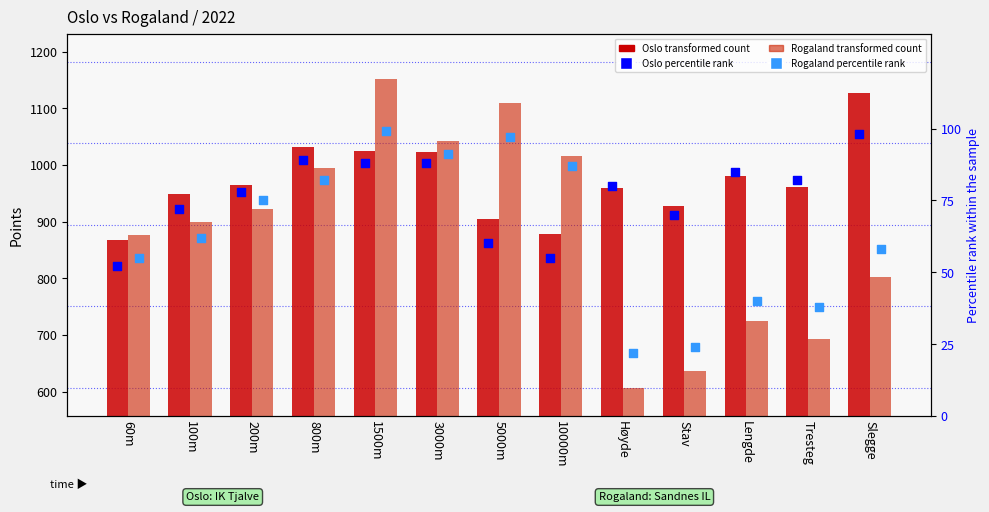

Which series has the largest total across all categories?

Oslo Points